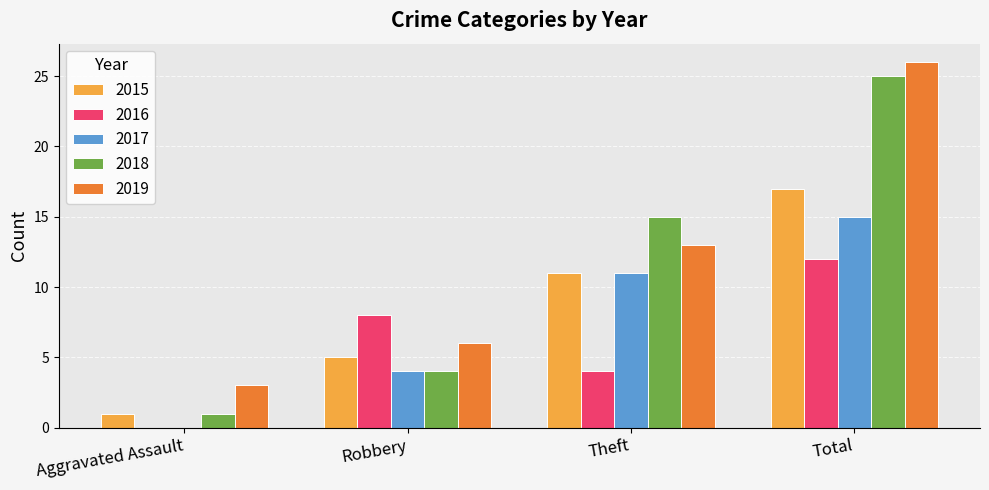

Where is 2018 nearest to the value 13?

Theft